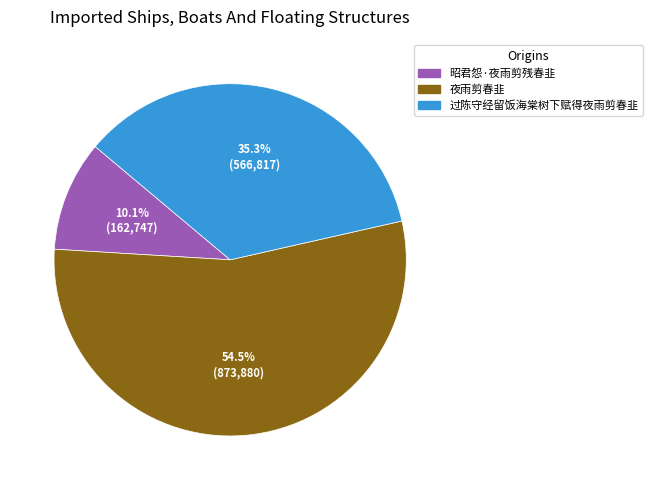

Combined, do 昭君怨·夜雨剪残春韭 and 夜雨剪春韭 account for over 50%?

Yes